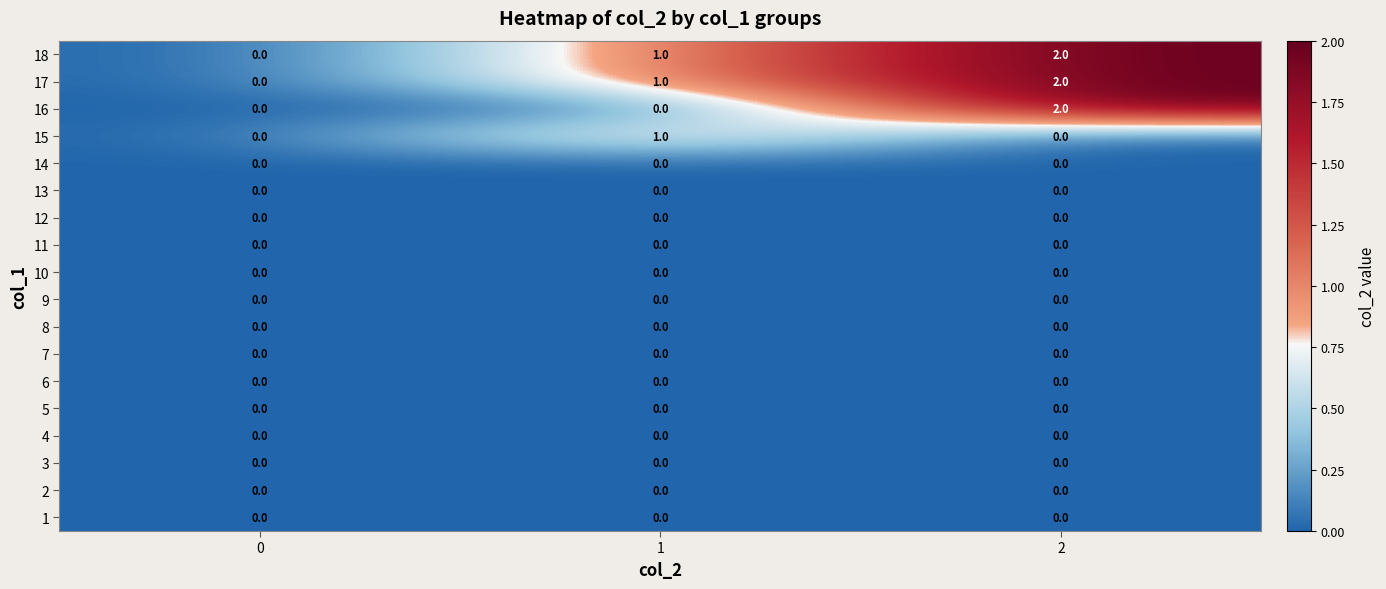

What is the total value across all series at 2?

6